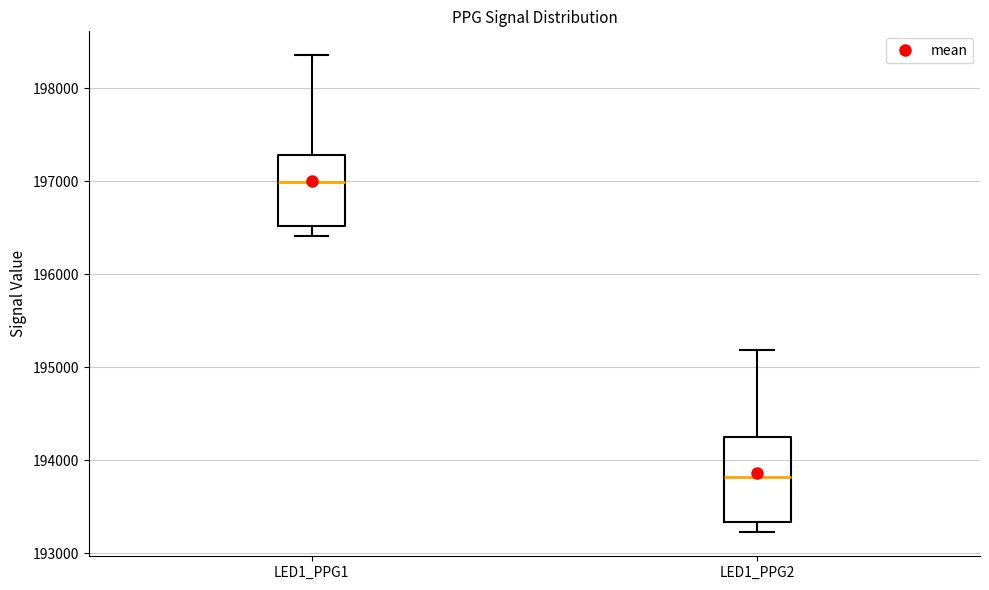

Reading left to right, read every box against the y-axis: the position of its median line, the range the box covers, and the ends of its whiskers. The values are not printed on the chart, so give them approximately, as read against the axis.

LED1_PPG1: median 197000, box 196500 to 197300, whiskers 196400 to 198400
LED1_PPG2: median 193800, box 193300 to 194300, whiskers 193200 to 195200